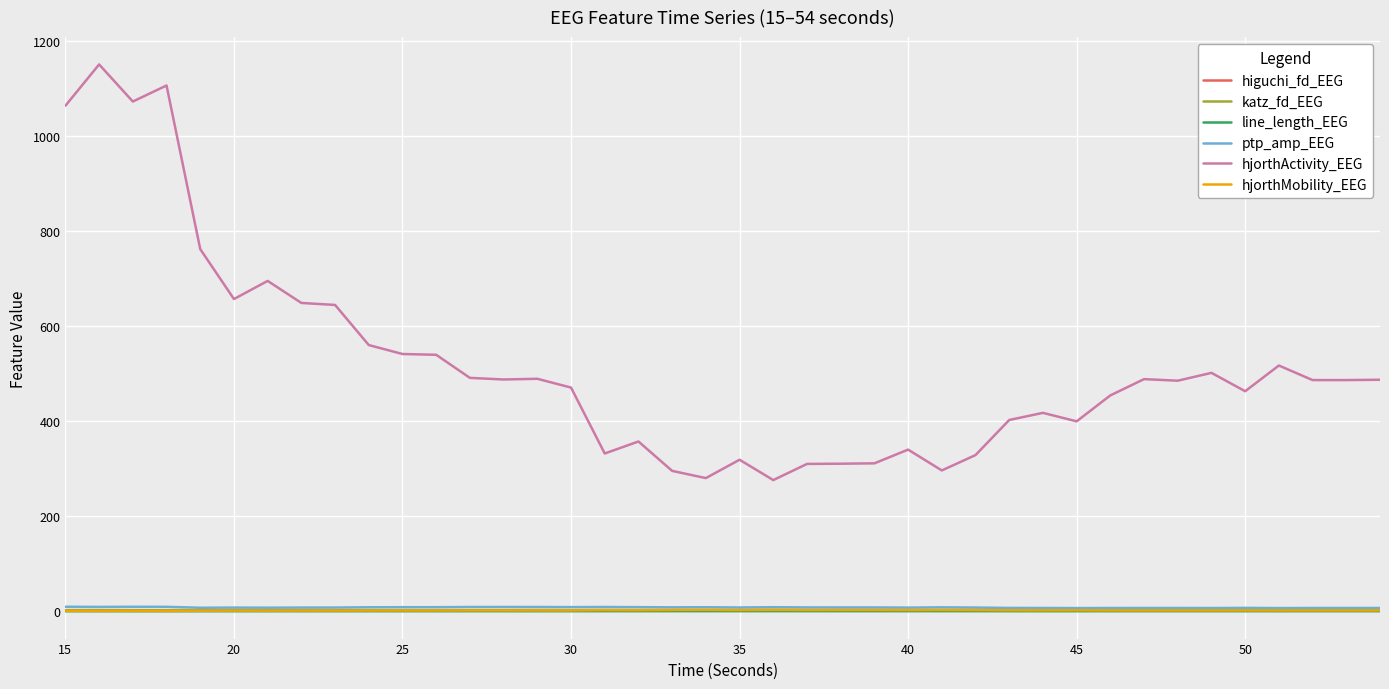

Which series has the widest spread of values?

hjorthActivity_EEG